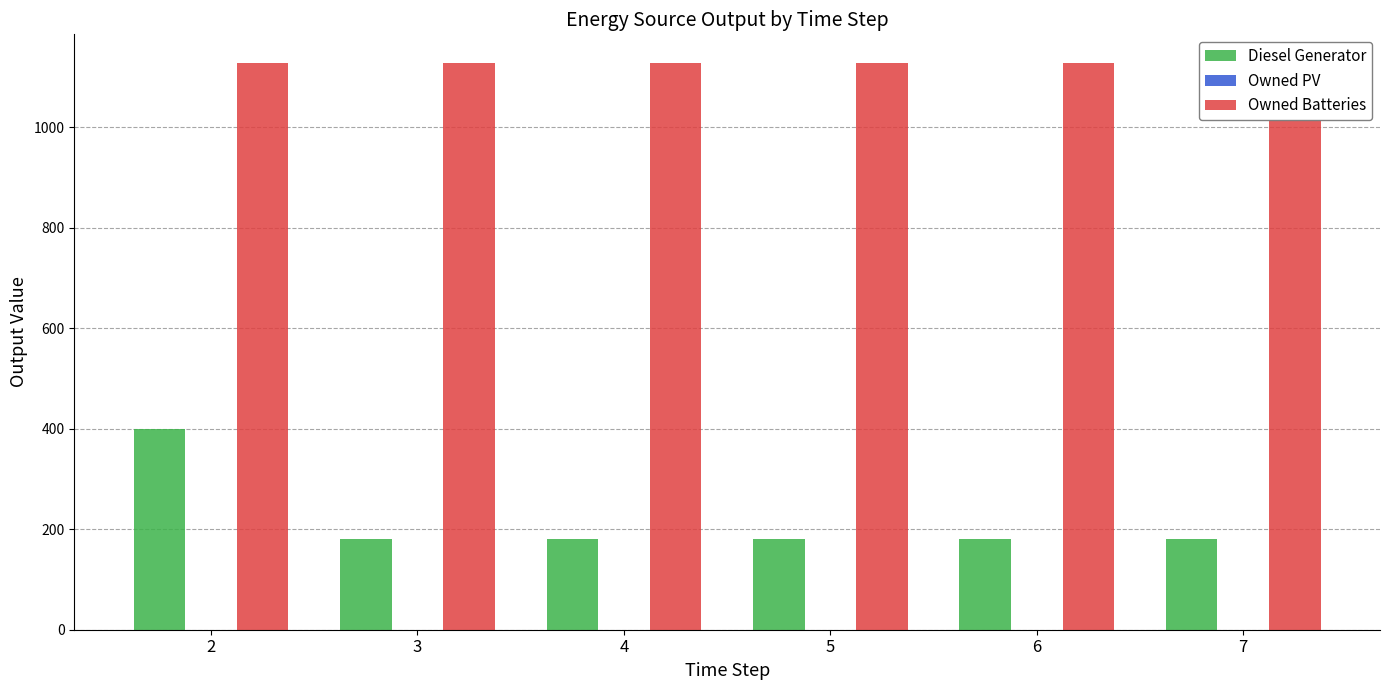

What is the difference between the Diesel Generator values at 2 and 6?

219.0